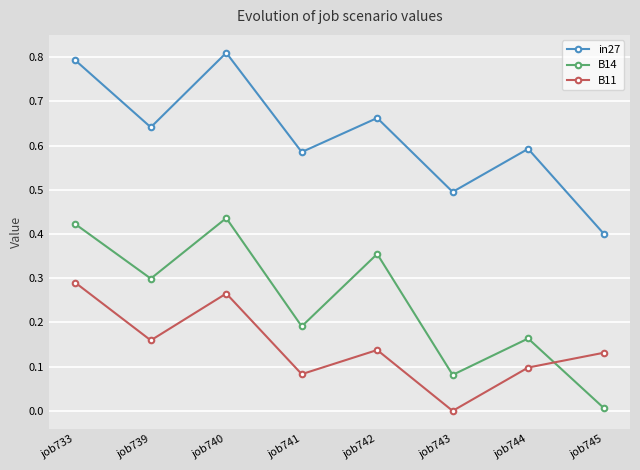

Count the number of categories in the chart.

8